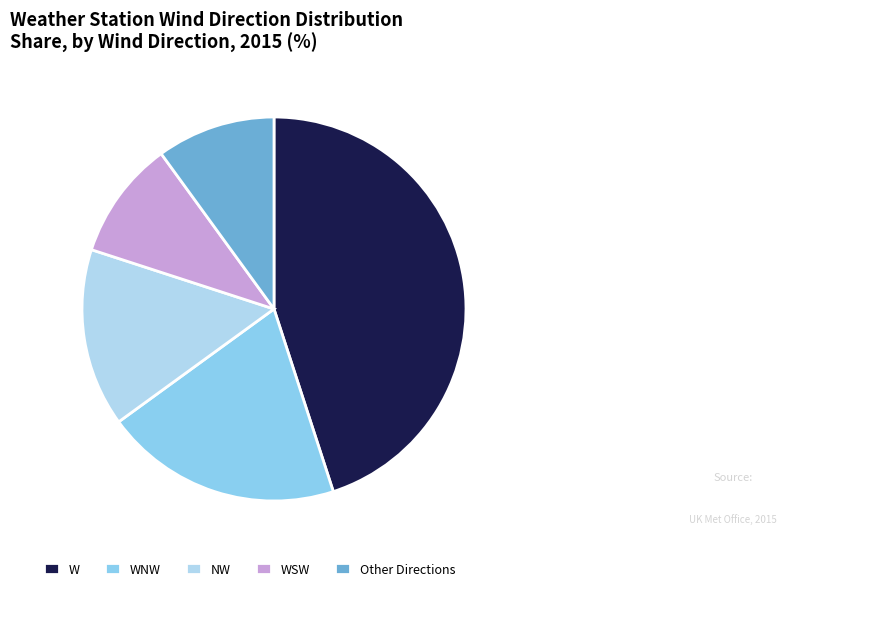

Which slice is the largest?

W